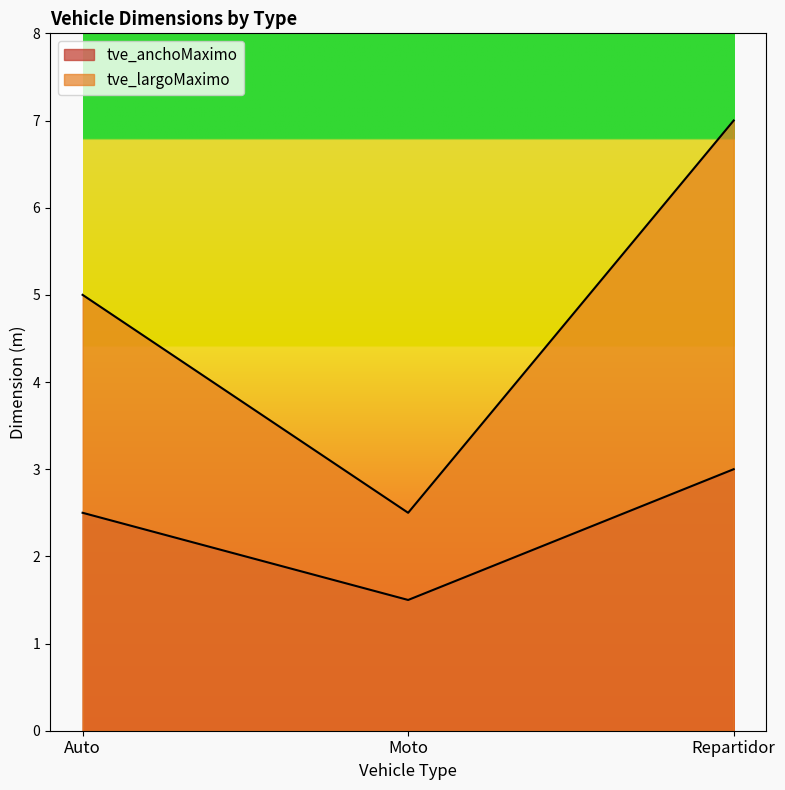

How many lines are shown in the chart?

2